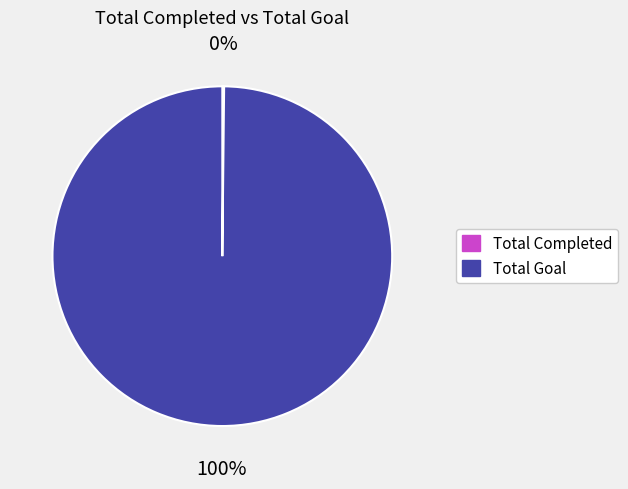

What is the largest slice in the pie chart?

Total Goal